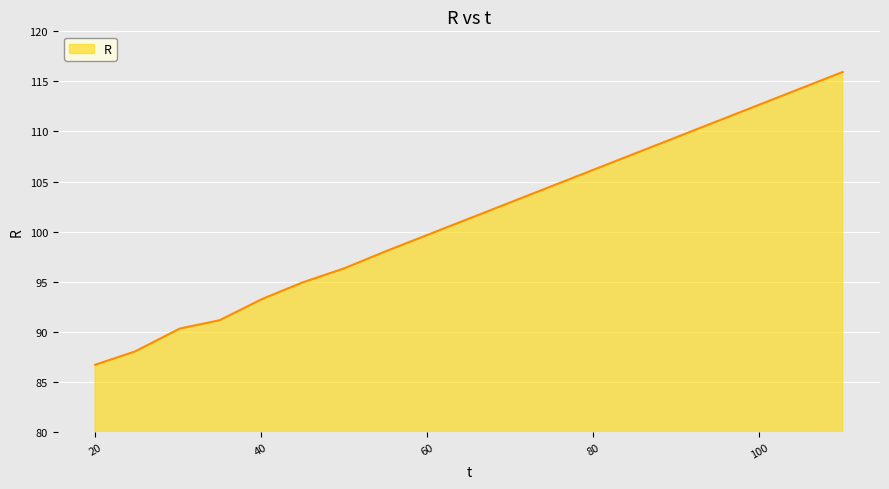

Reading left to right, what are all the values shown in this chart?

86.7	88.0	90.3	91.2	93.3	94.9	96.3	98.0	99.7	101.3	102.9	104.5	106.2	107.8	109.4	111.1	112.7	114.3	115.9